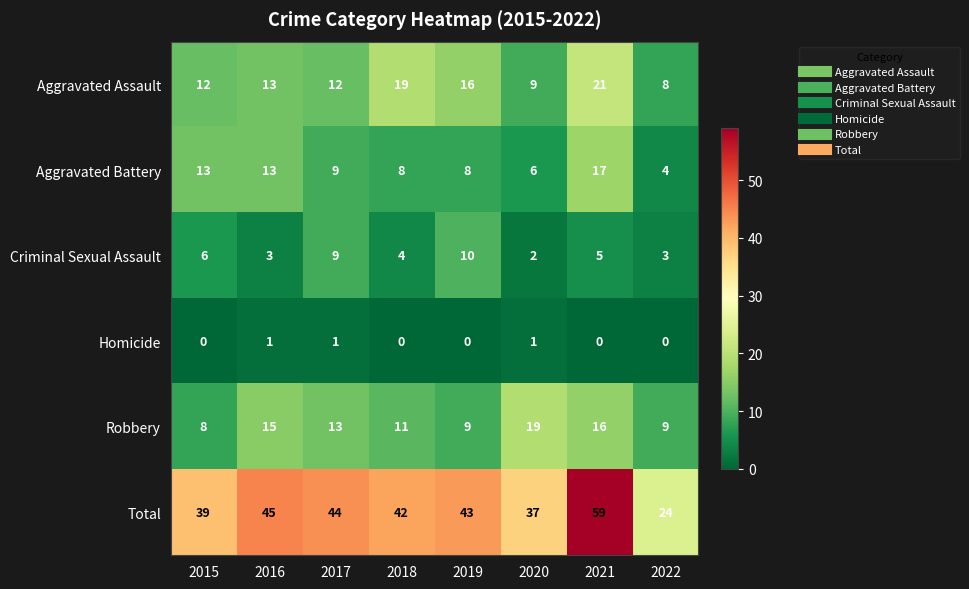

What is the lowest value of the Aggravated Assault series?

8